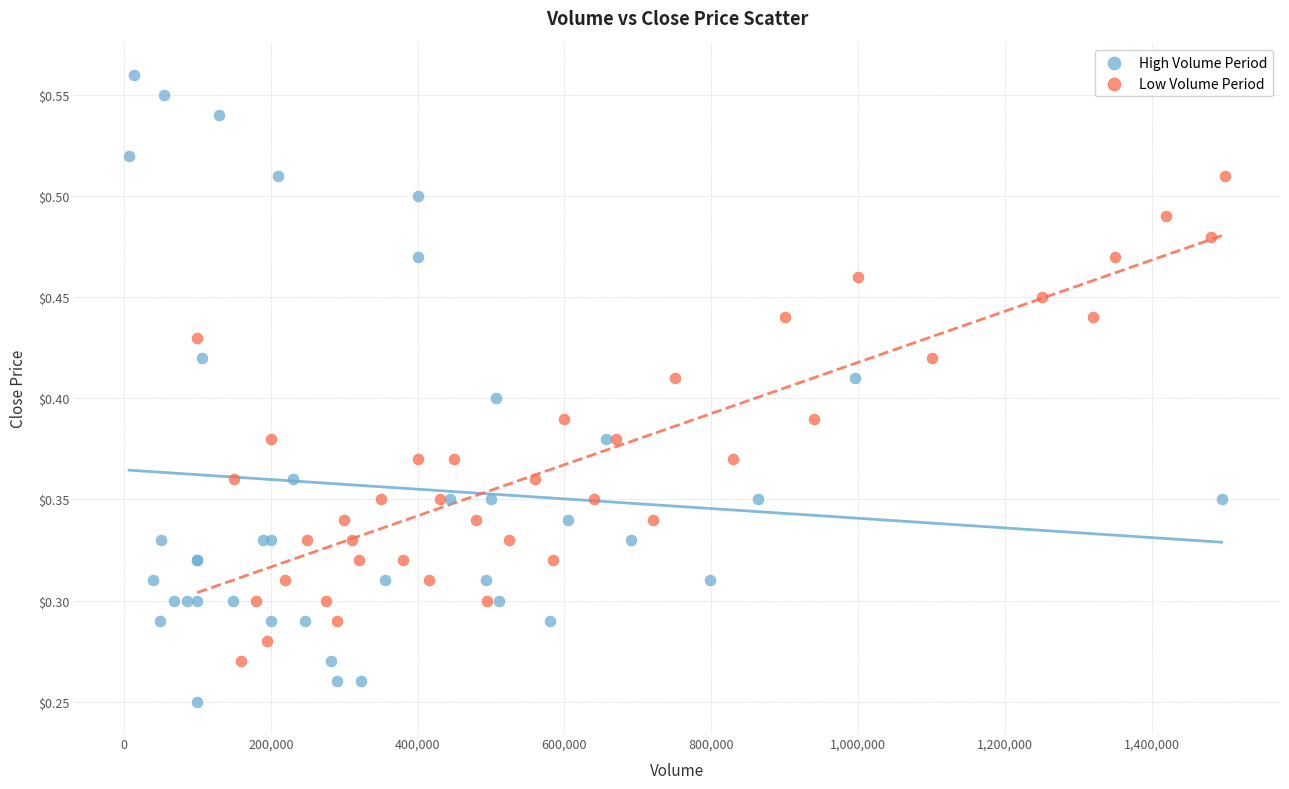

Which series contains the highest Y value?

High Volume Period